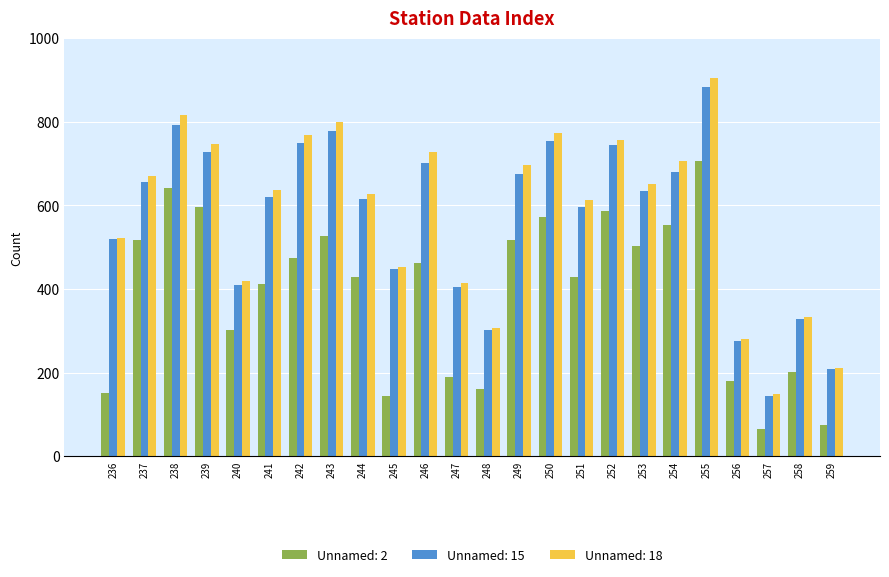

What is the sum of all Unnamed: 2 values?

9398